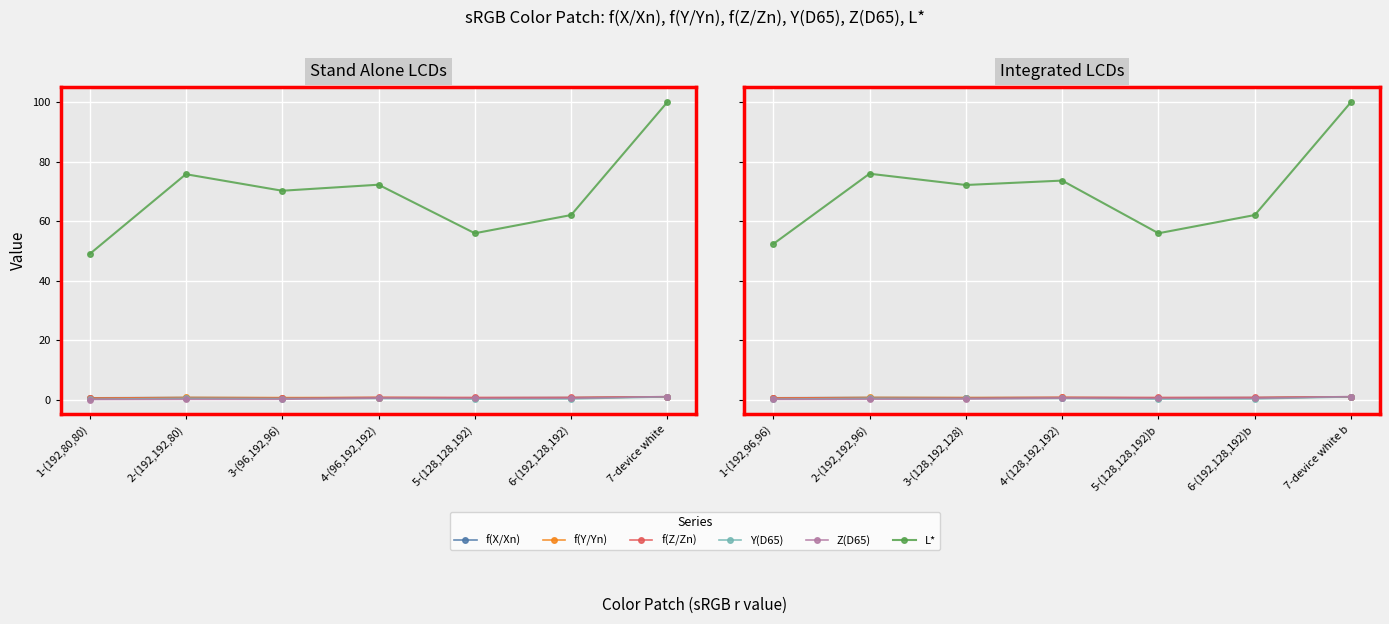

List the labels in order of Z(D65) value, largest first.

7-device white b, 4-(128,192,192), 6-(192,128,192)b, 5-(128,128,192)b, 3-(128,192,128), 2-(192,192,96), 1-(192,96,96)